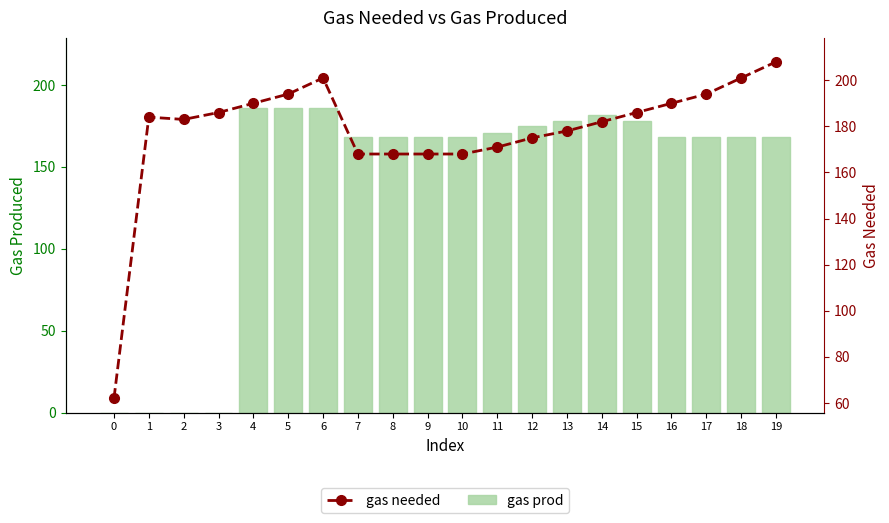

How many values in the gas prod series exceed 168?

8